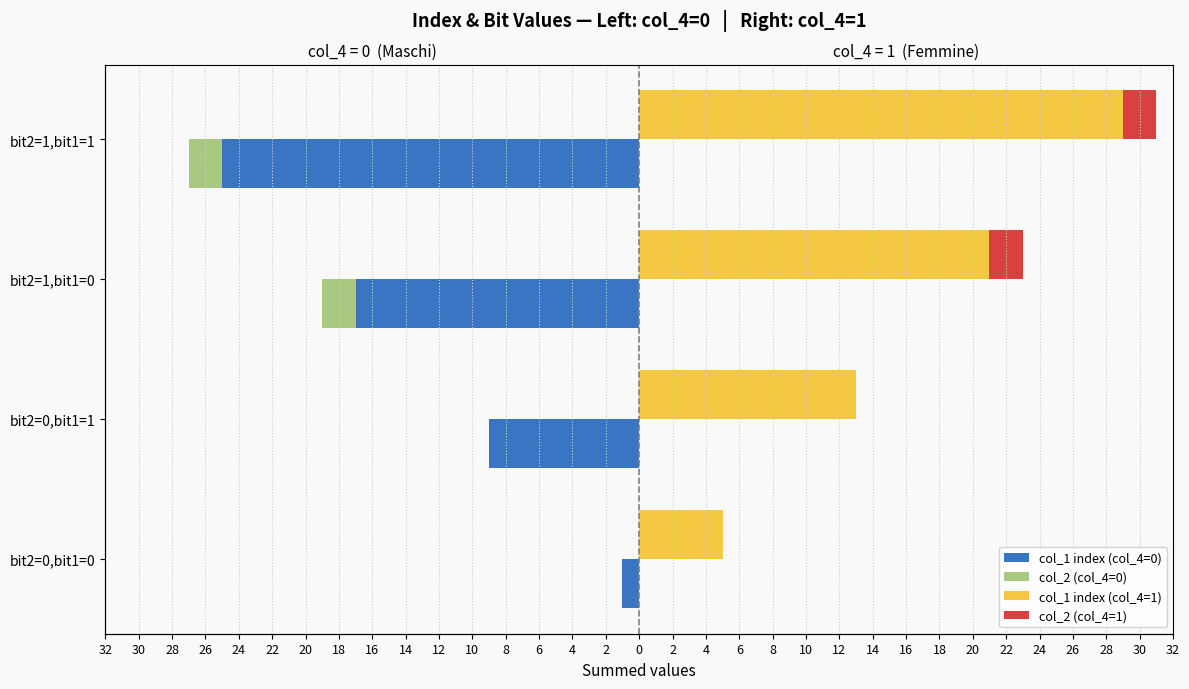

How many categories are shown in the chart?

4